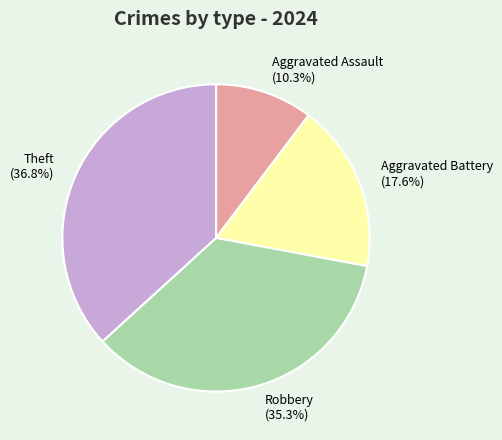

Does Theft represent more than half of the total?

No